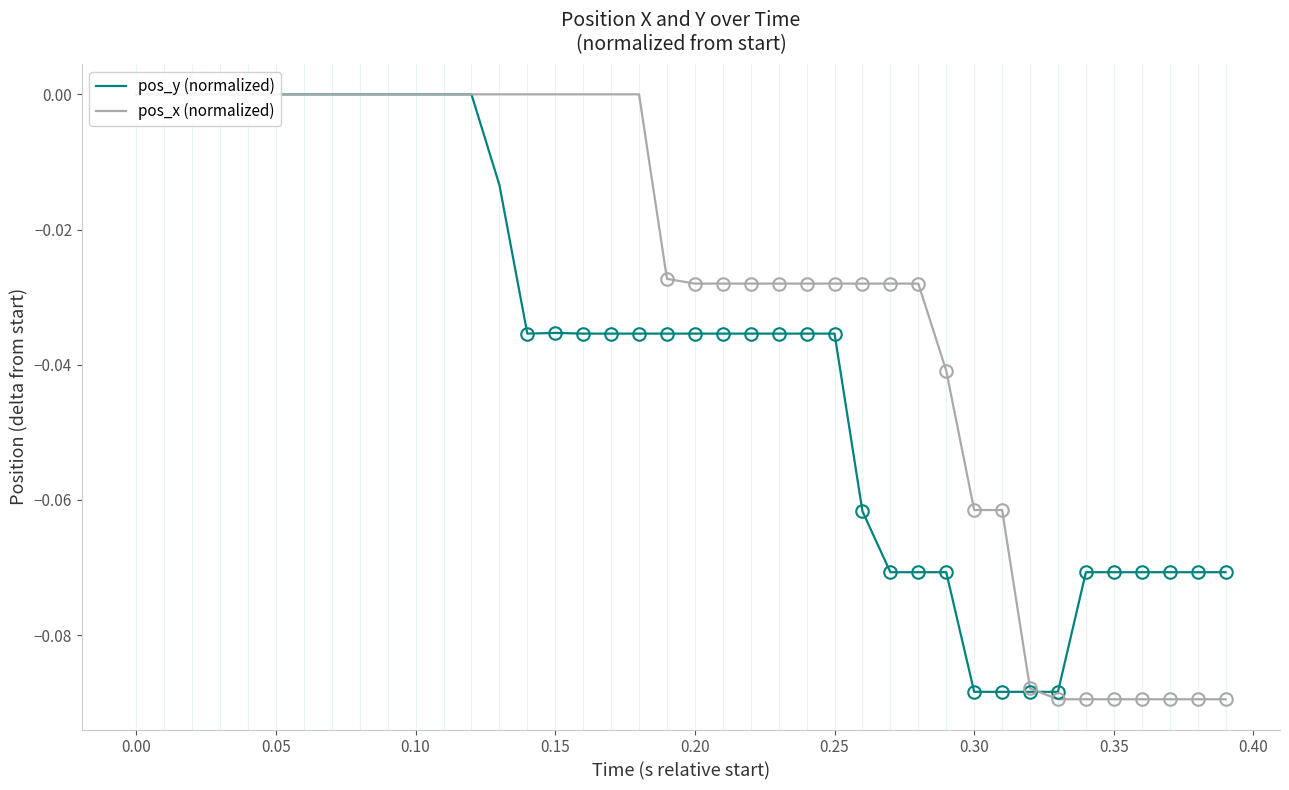

What is the difference between the maximum and minimum values in the pos_x (normalized) series?

0.1